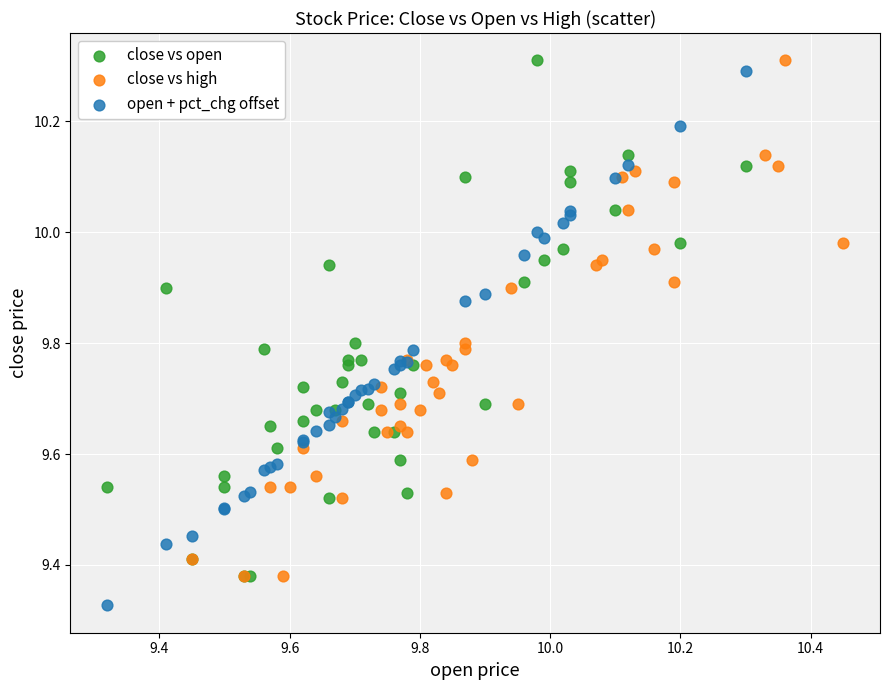

Which series reaches the minimum Y coordinate?

open + pct_chg offset